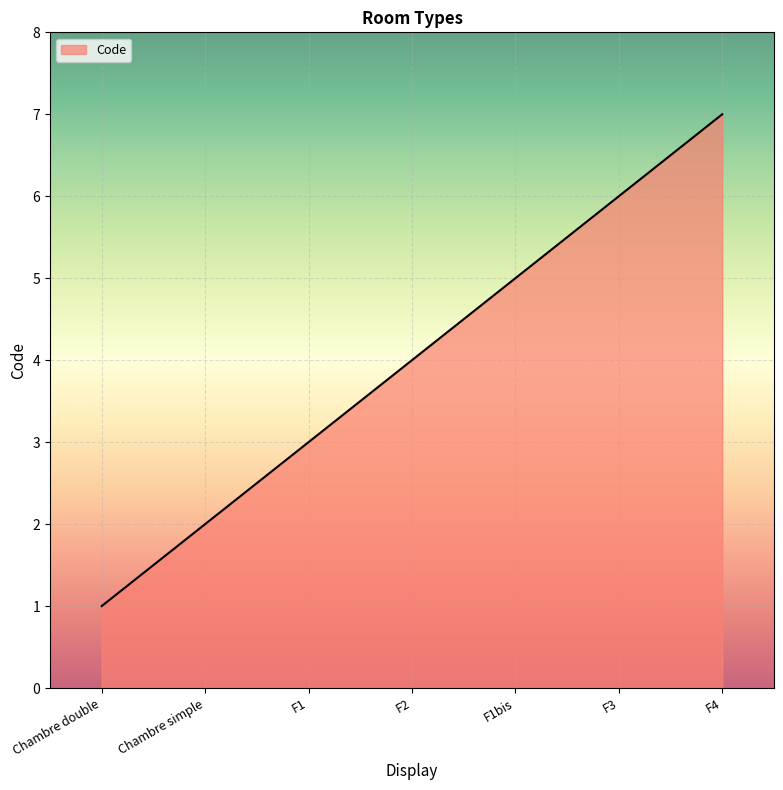

List the labels in order of value, largest first.

F4, F3, F1bis, F2, F1, Chambre simple, Chambre double